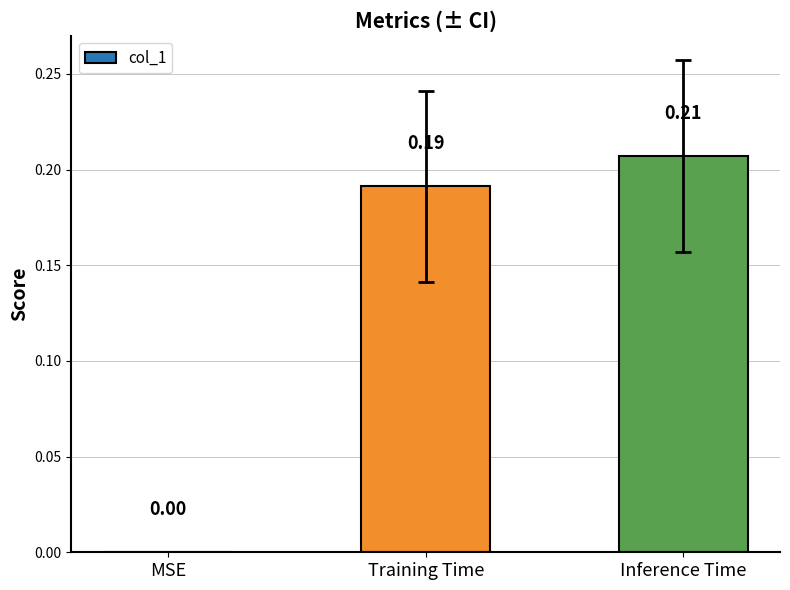

At which category does the chart reach its peak across all series?

Inference Time